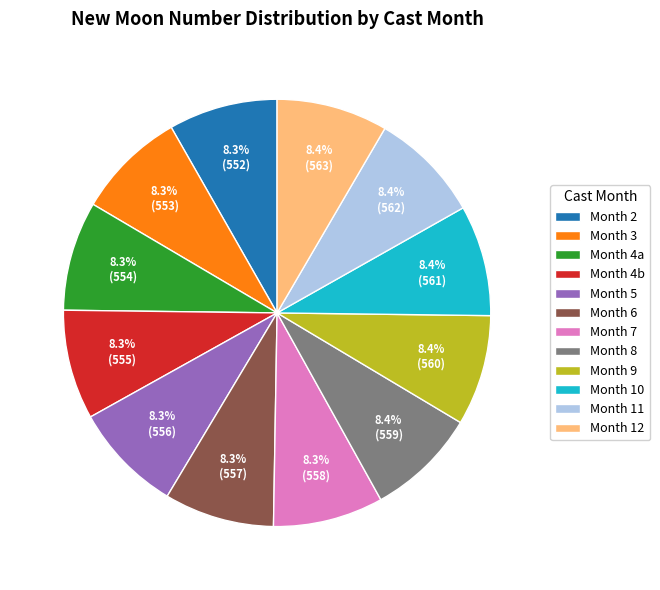

How many segments does this pie chart have?

12